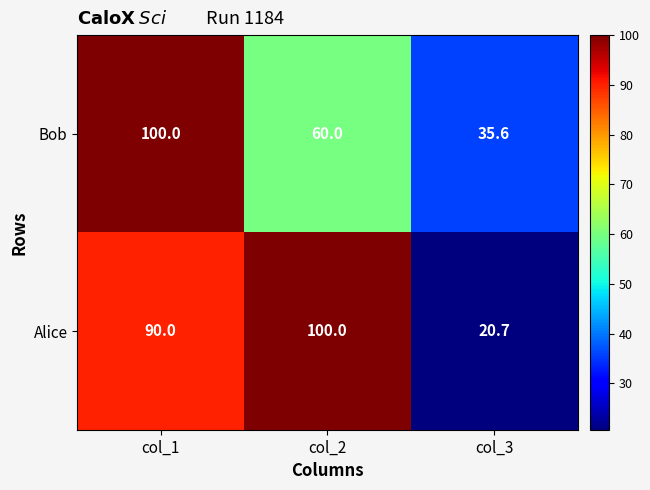

Reading left to right, extract all data points from this chart.

Bob: 100.0	60.0	35.6
Alice: 90.0	100.0	20.7